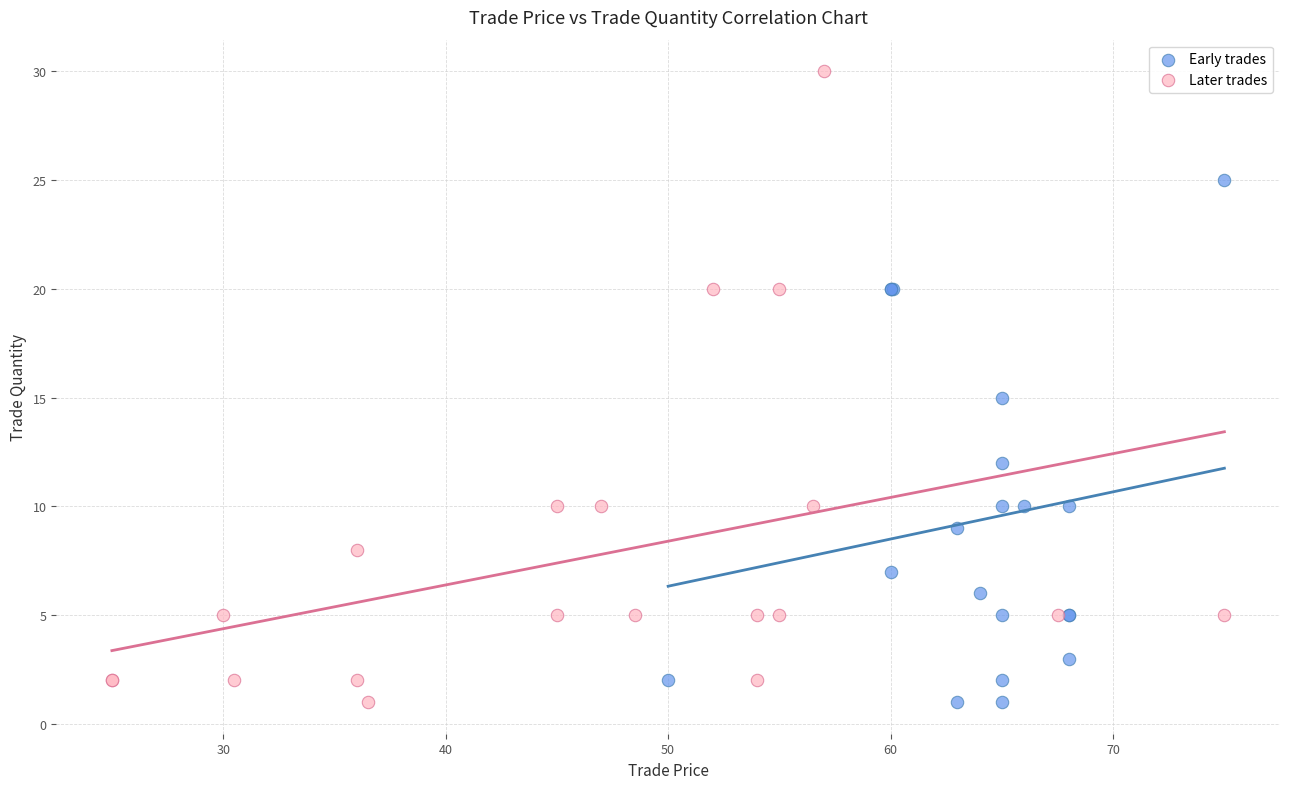

Which series has the widest spread of Y values?

Later trades